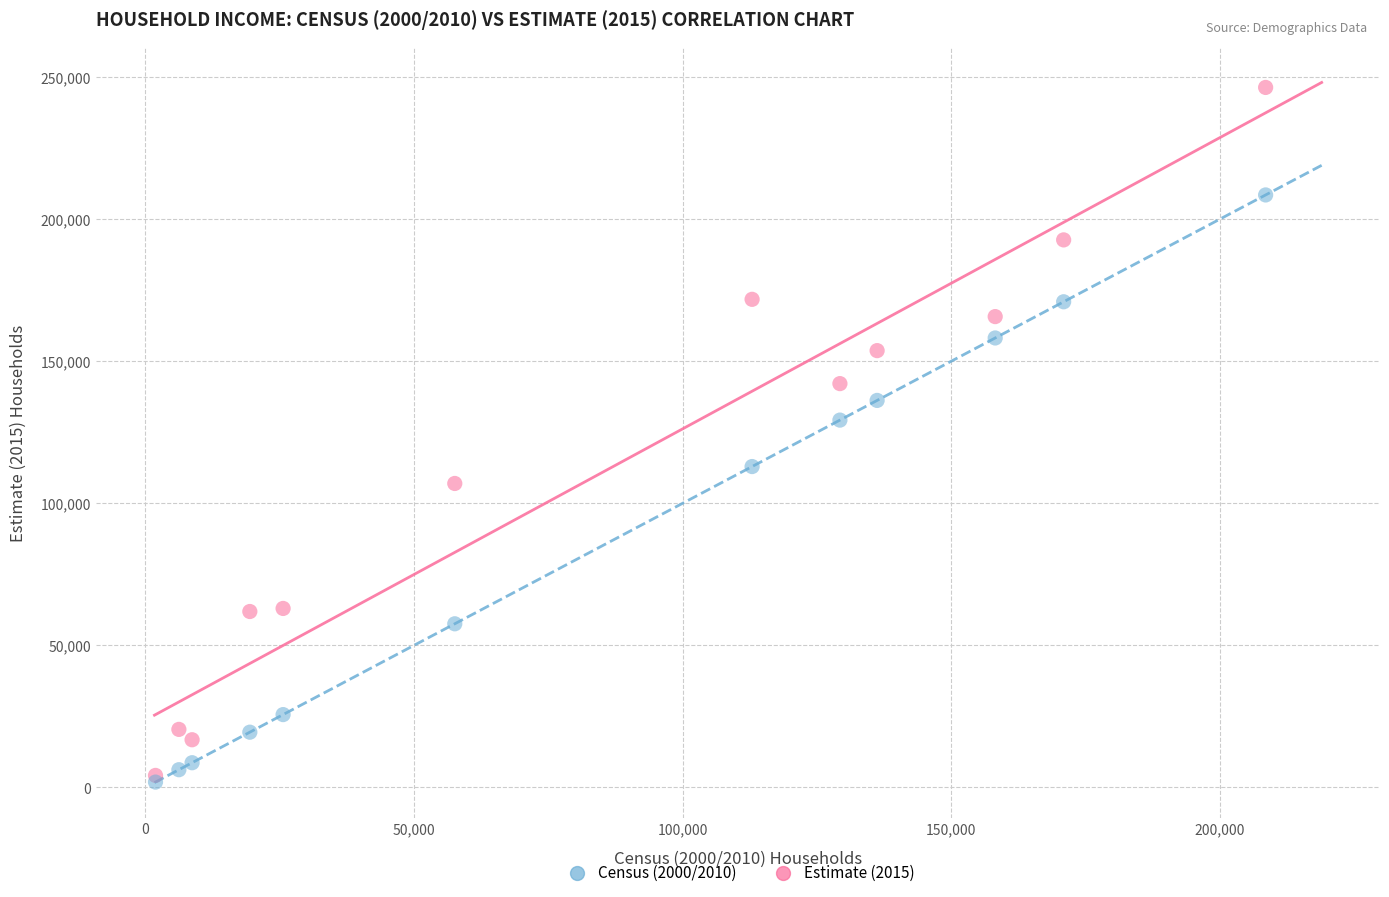

What are all the series names shown in the legend?

Census (2000/2010), Estimate (2015)